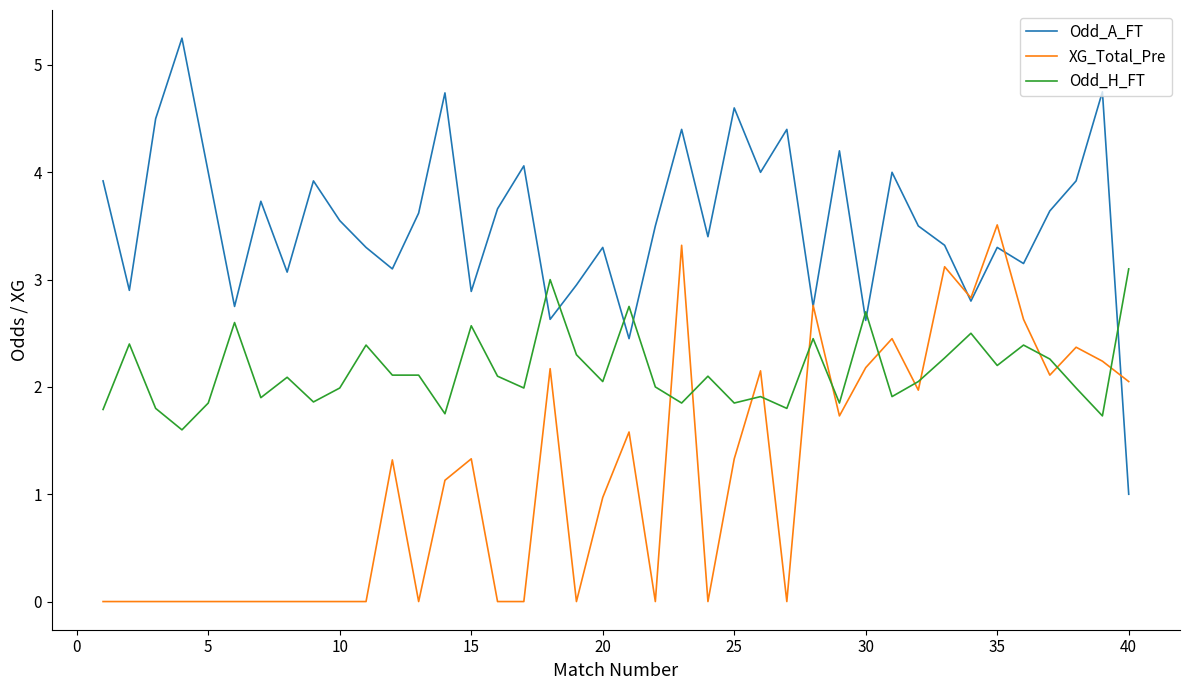

True or false: Odd_H_FT and Odd_A_FT cross at least once.

True